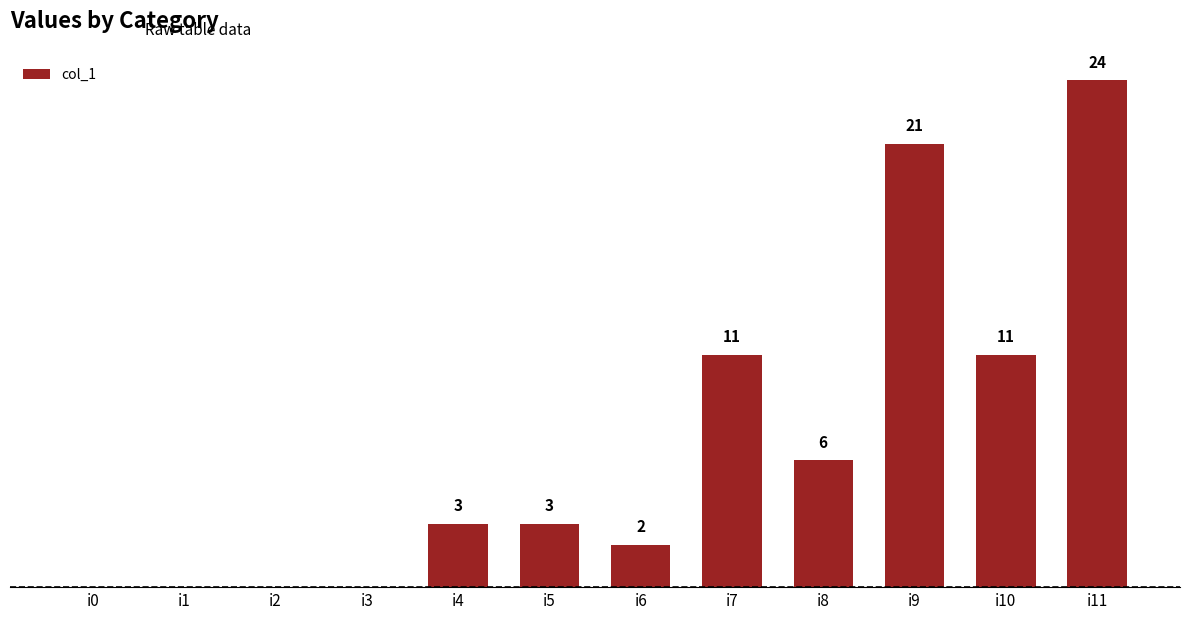

Which label corresponds to the largest value in the chart?

i11